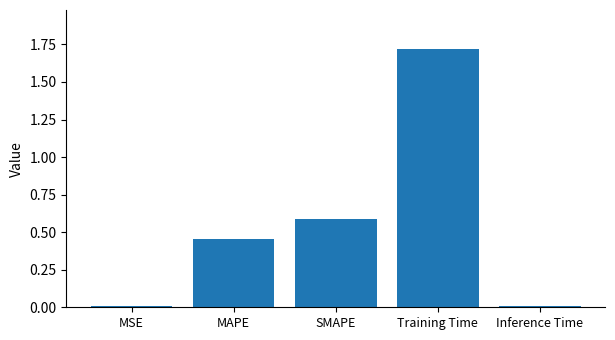

What is the difference between the values at SMAPE and MSE?

0.6